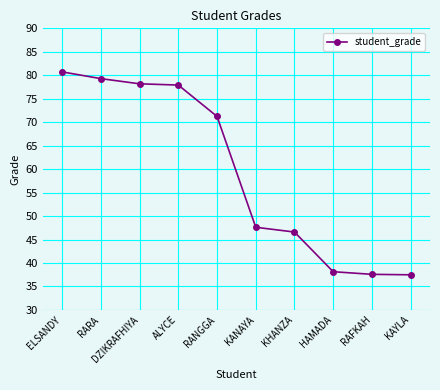

What is the change in value from RARA to RAFKAH?

-41.7